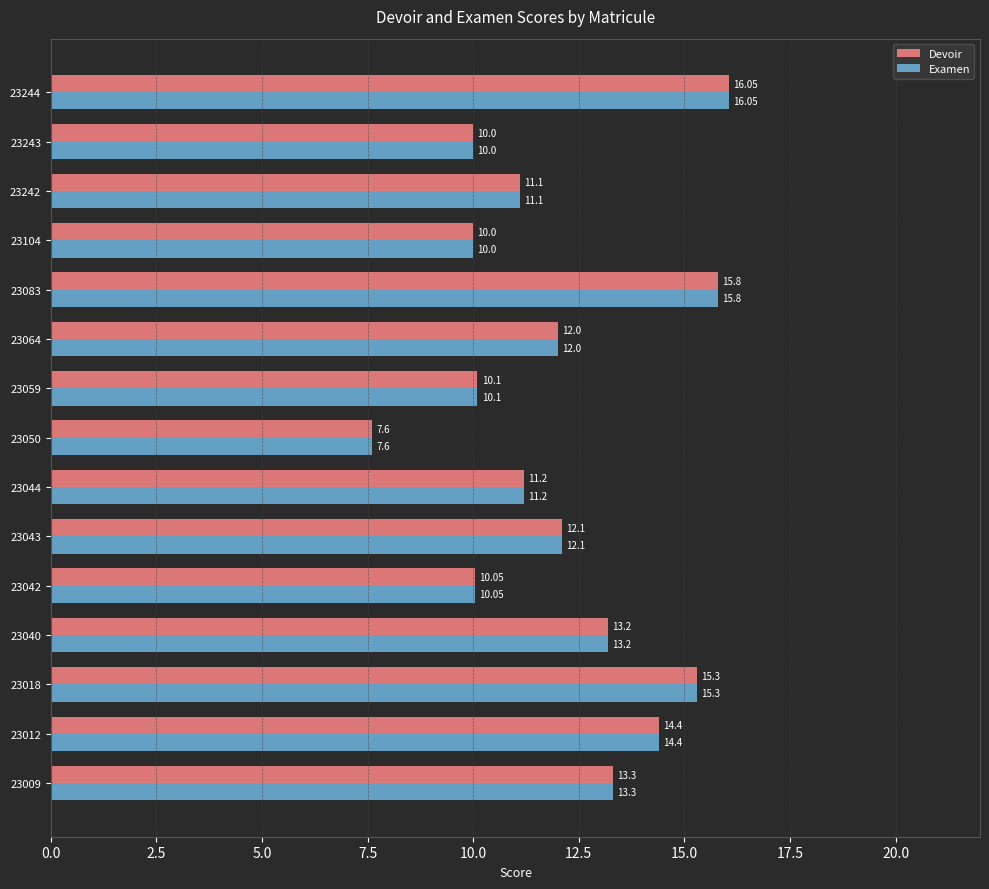

At which category is the sum across all series the highest?

23244